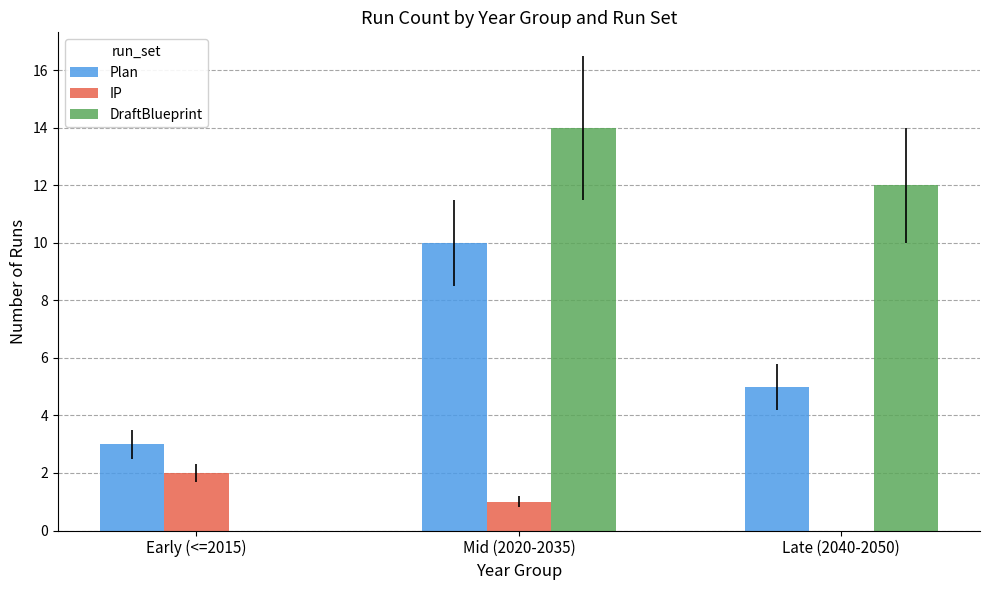

What is the sum of all Plan values?

18